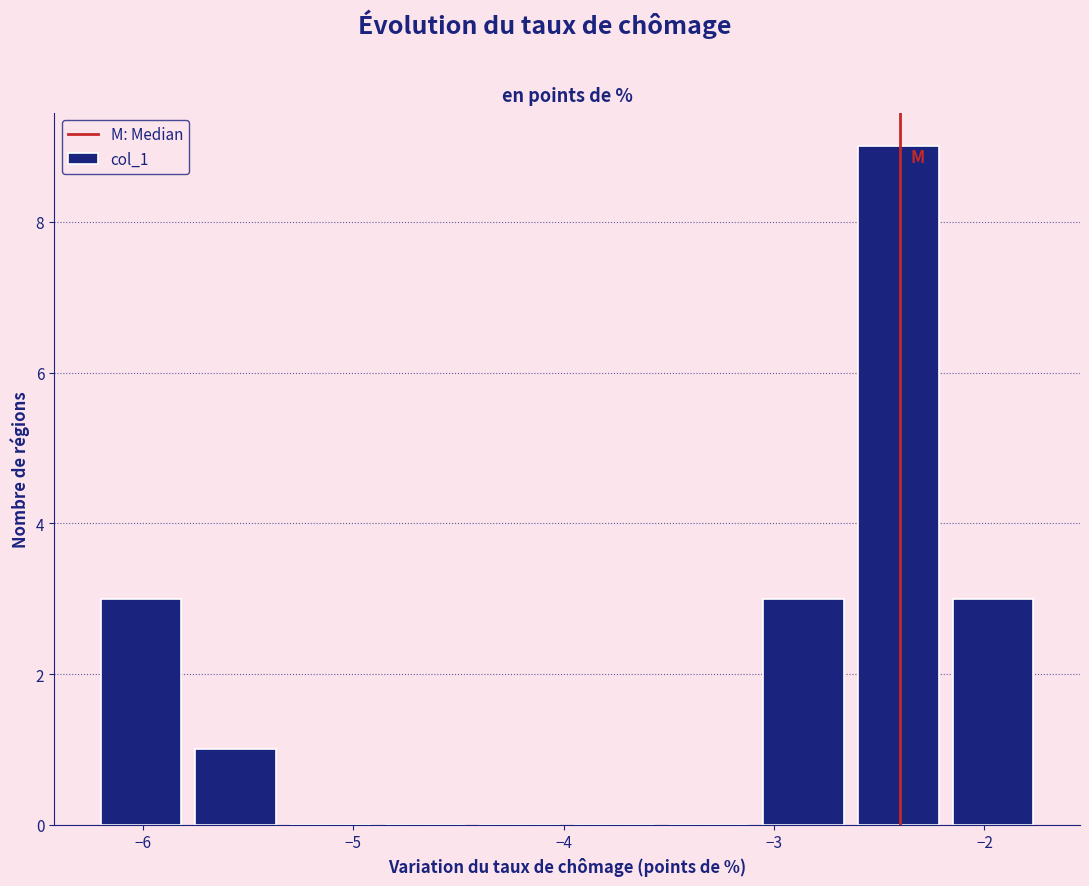

What is the height of the bar covering -5.75 to -5.30 on the x-axis? Neither the bar edges nor the heights are printed on the chart, so give them approximately, as read against the axes.

1